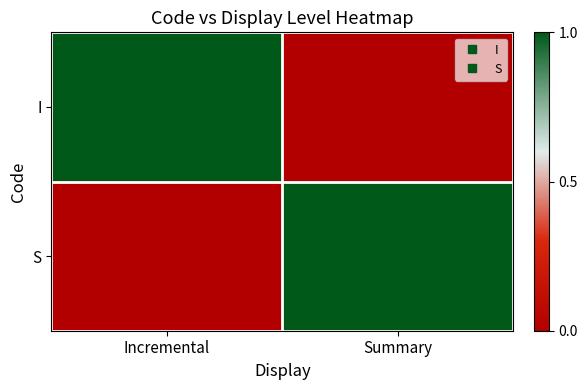

Reading left to right, transcribe all the data shown in this chart.

I: Incremental=1	Summary=0
S: Incremental=0	Summary=1